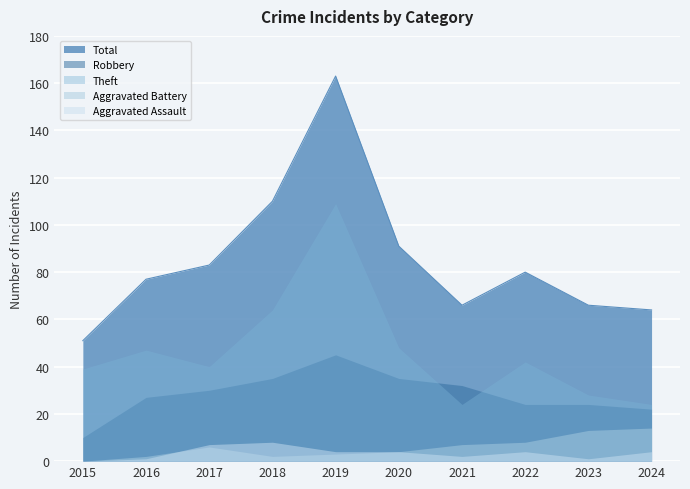

What is the maximum value for Total?

163